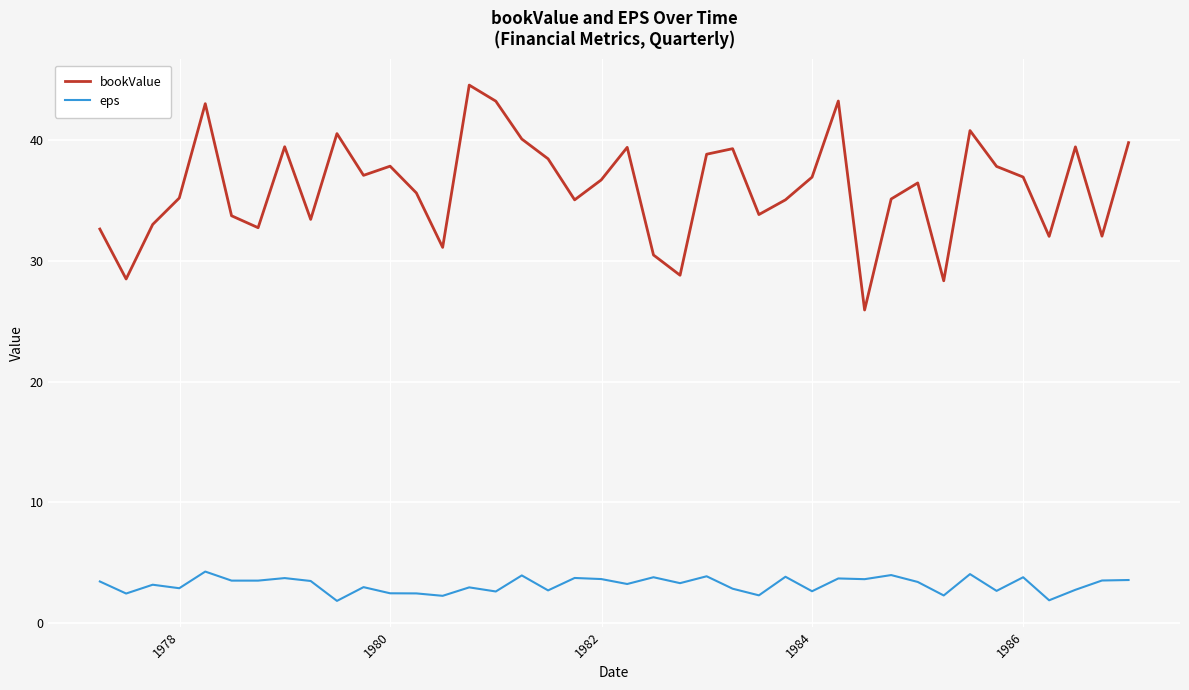

What is the highest value of the bookValue series?

44.6